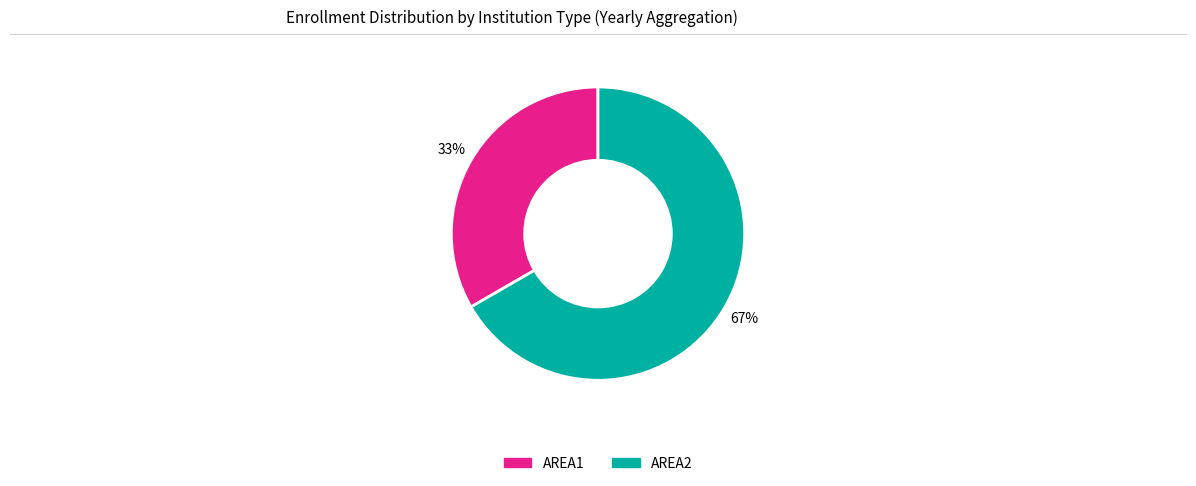

Count the number of slices in the pie.

2